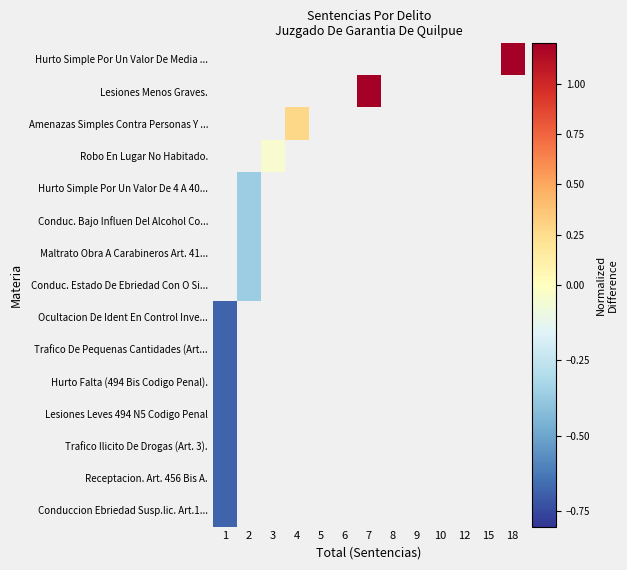

Count the number of categories in the chart.

13